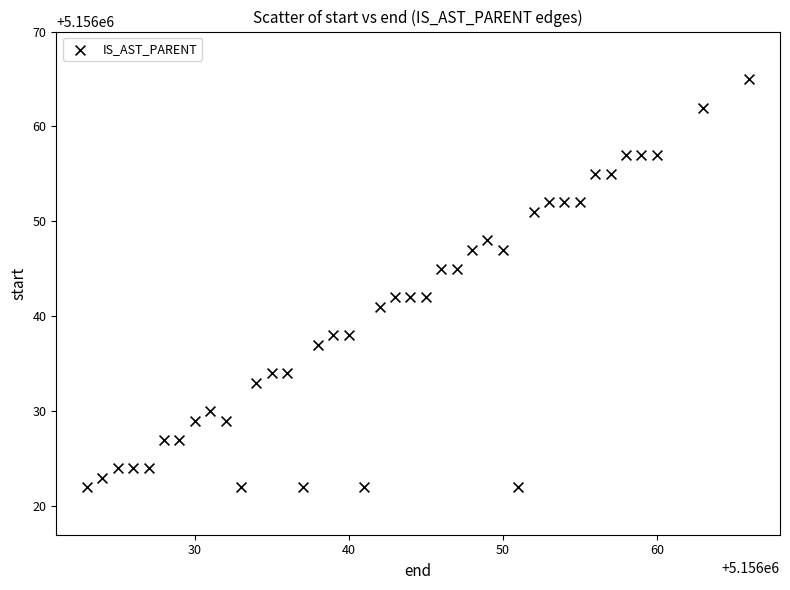

What is the range of X values (max minus min)?

43